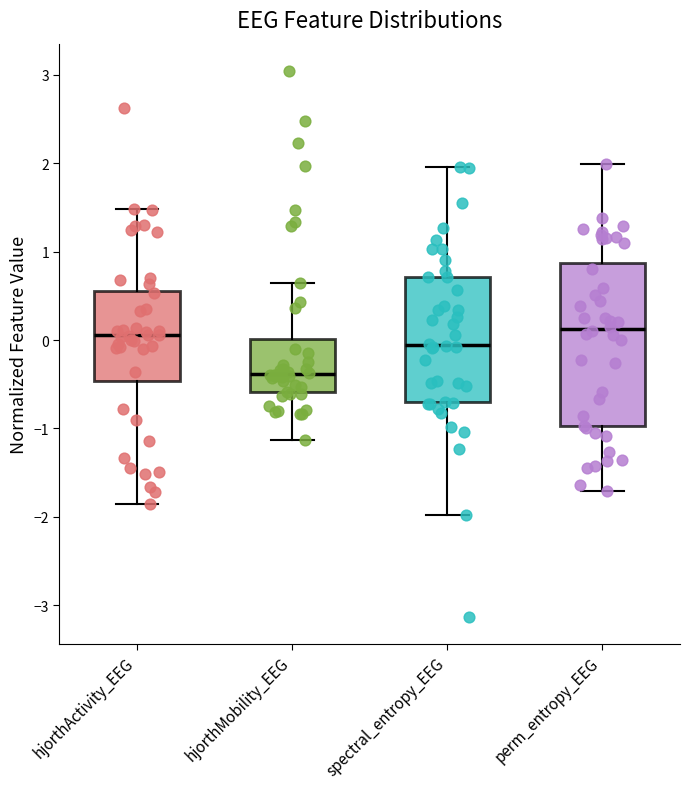

Where does the lower whisker of the box for spectral_entropy_EEG end on the y-axis? The values are not printed on the chart, so give them approximately, as read against the axis.

-2.0